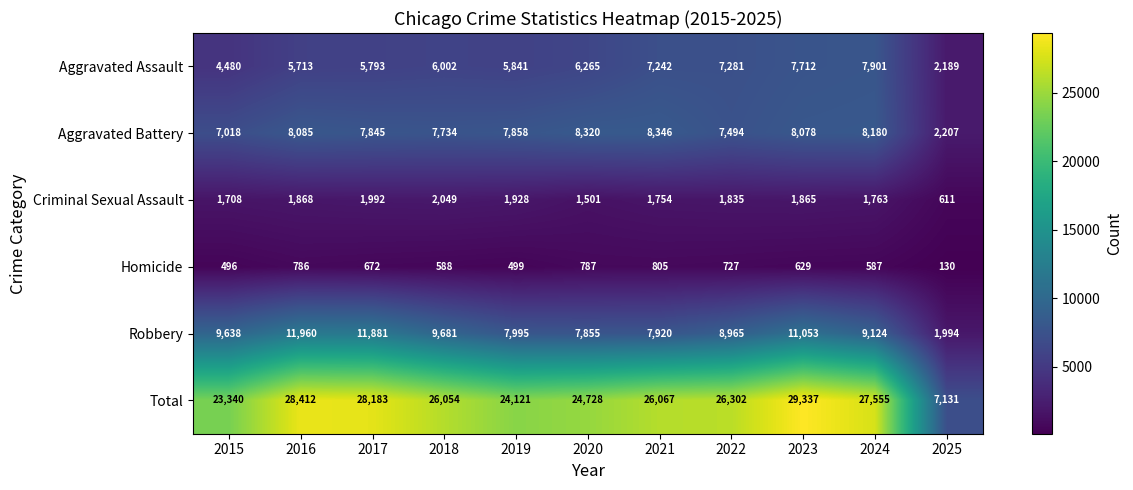

At which label does Aggravated Assault reach its peak?

2024